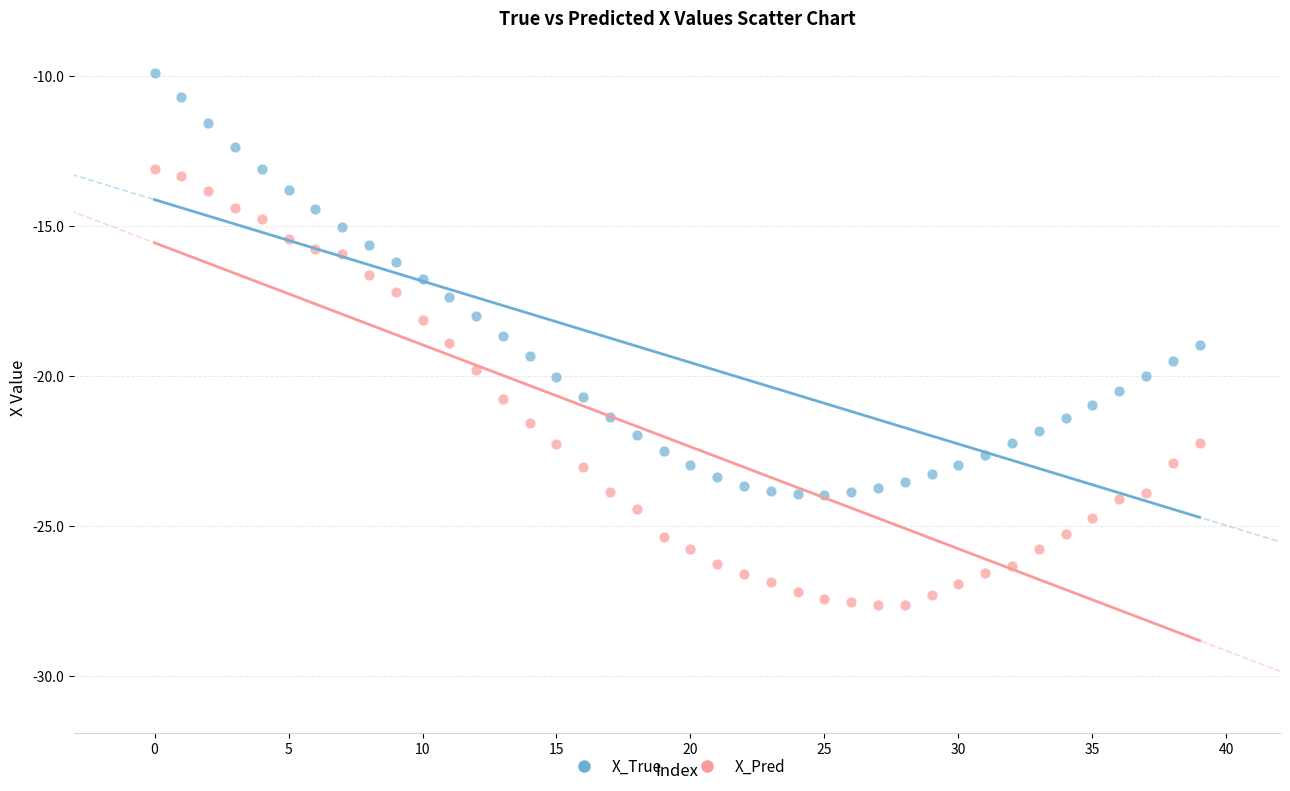

Which series contains the lowest Y value?

X_Pred